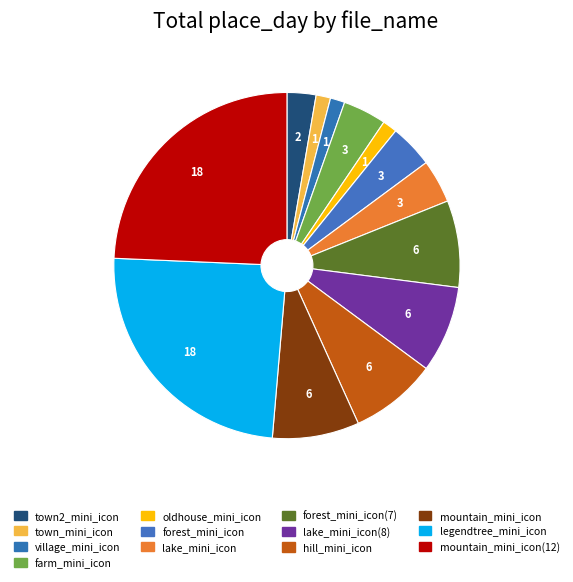

How many slices are in this pie chart?

13